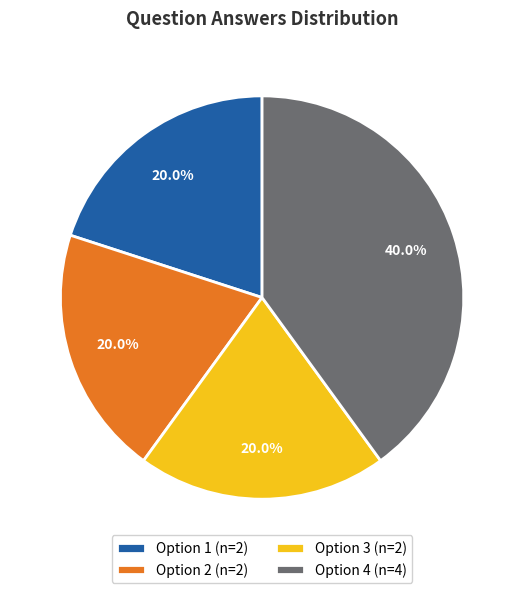

What is the ratio of the value at Option 1 (n=2) to the value at Option 4 (n=4)?

0.5